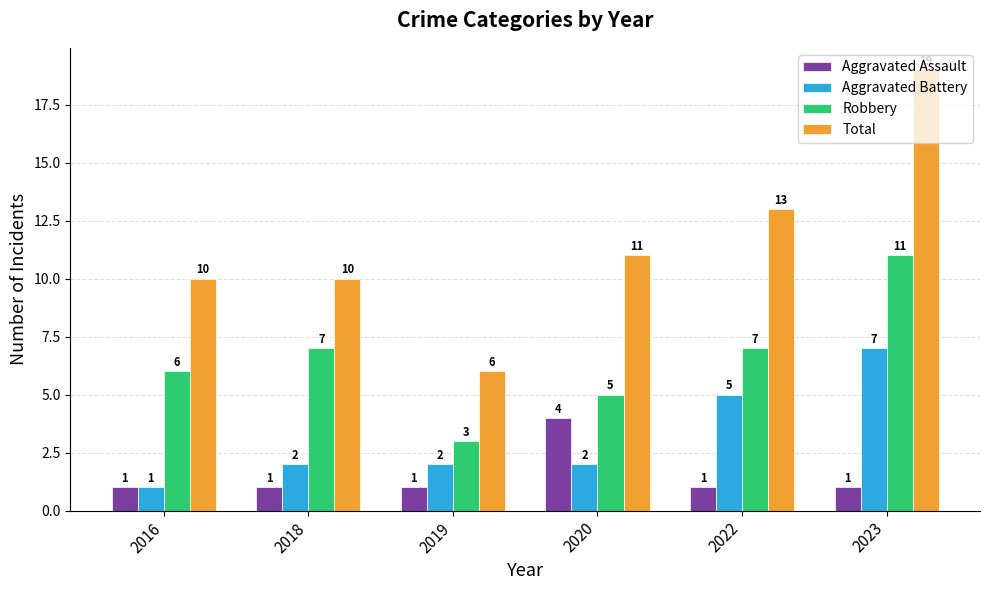

Is the value of Aggravated Battery at 2019 greater than the value of Total at 2023?

No